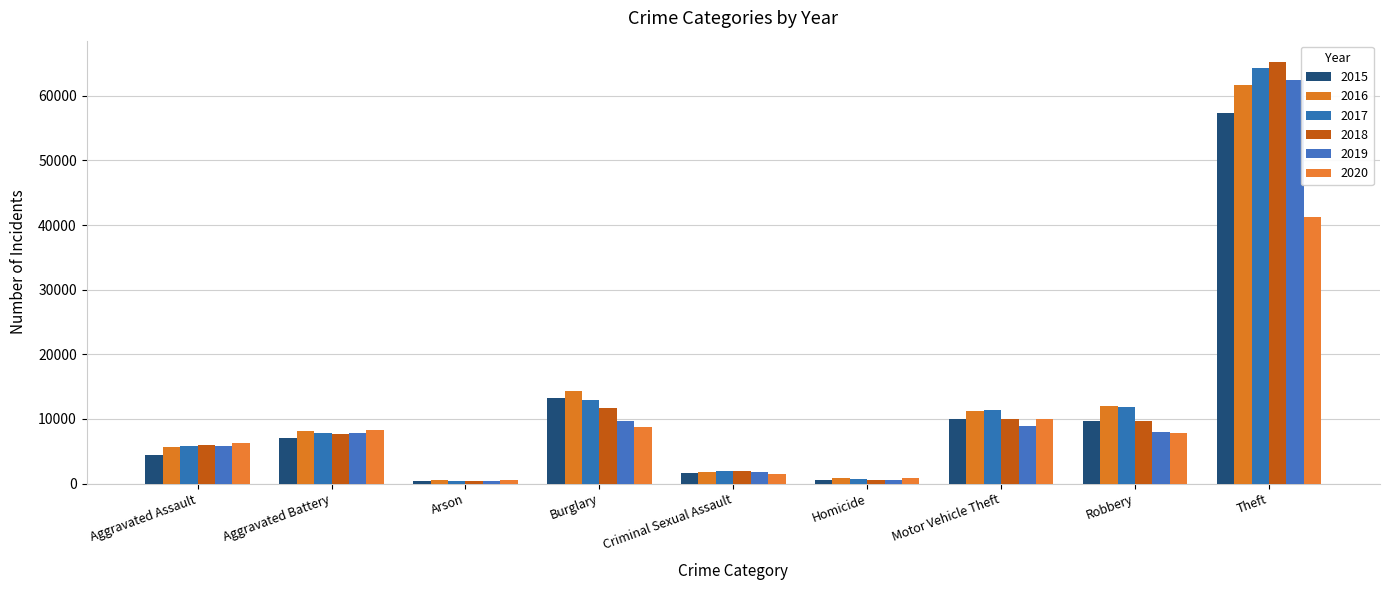

Where does the 2019 series first go above 7857?

Burglary